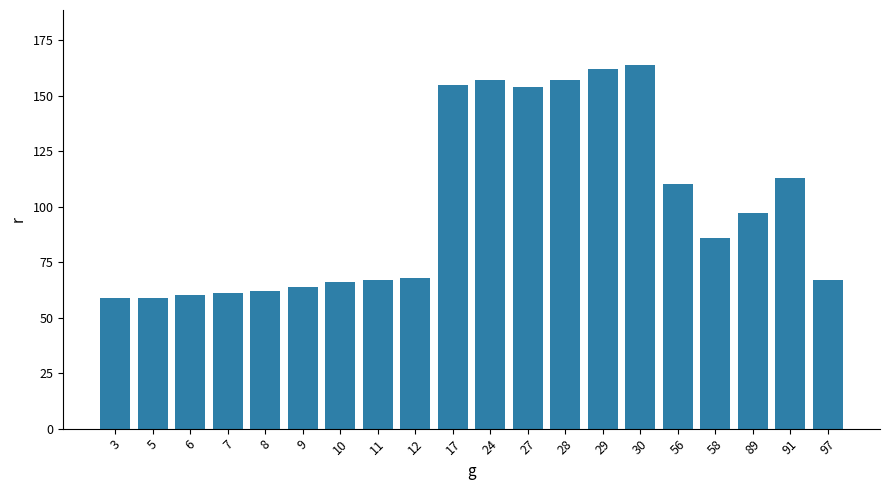

What is the smallest value displayed?

59